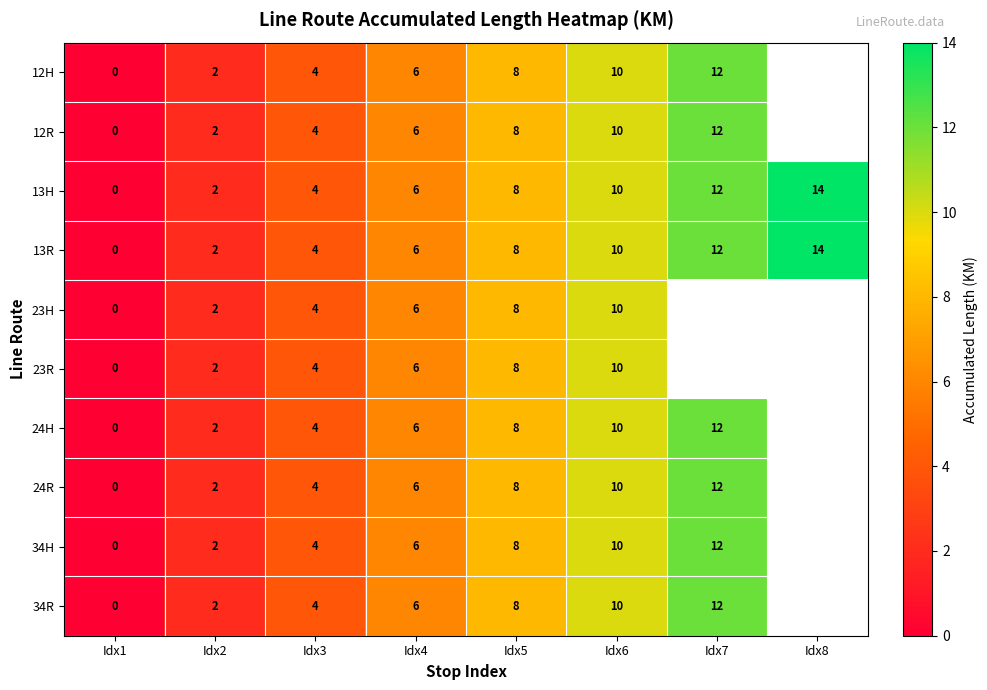

True or false: 12R has a value of 8 at Idx5.

True